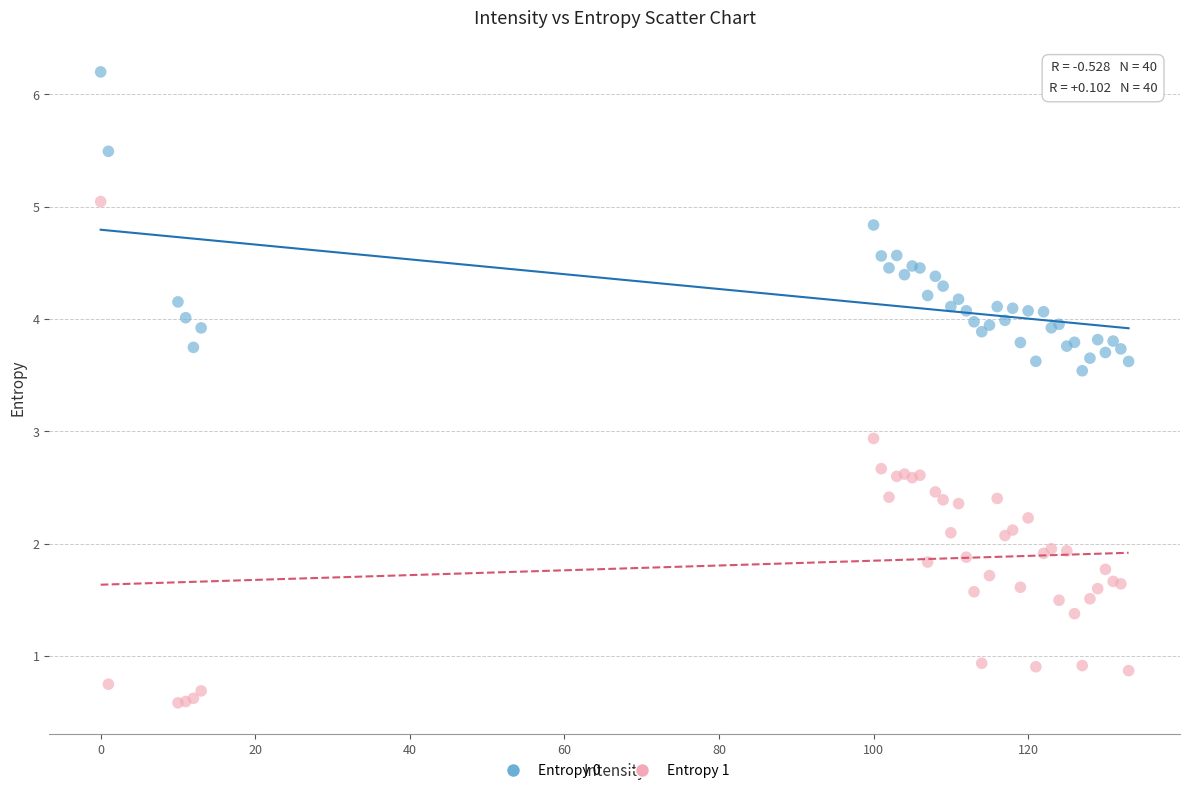

Across all series, what Y value is closest to 3?

2.9